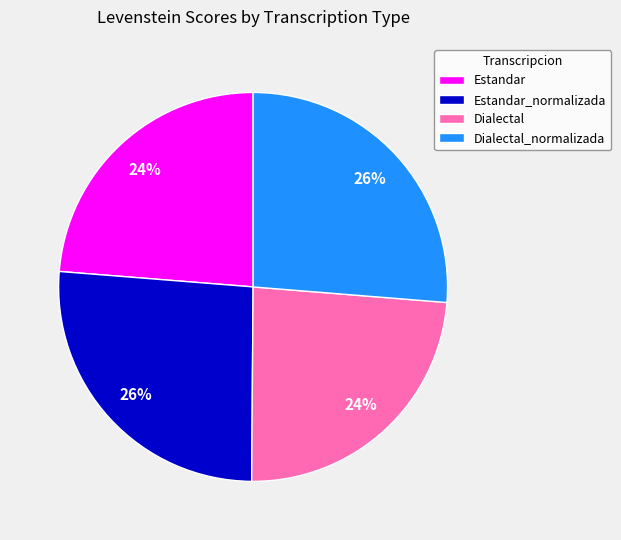

How many segments does this pie chart have?

4